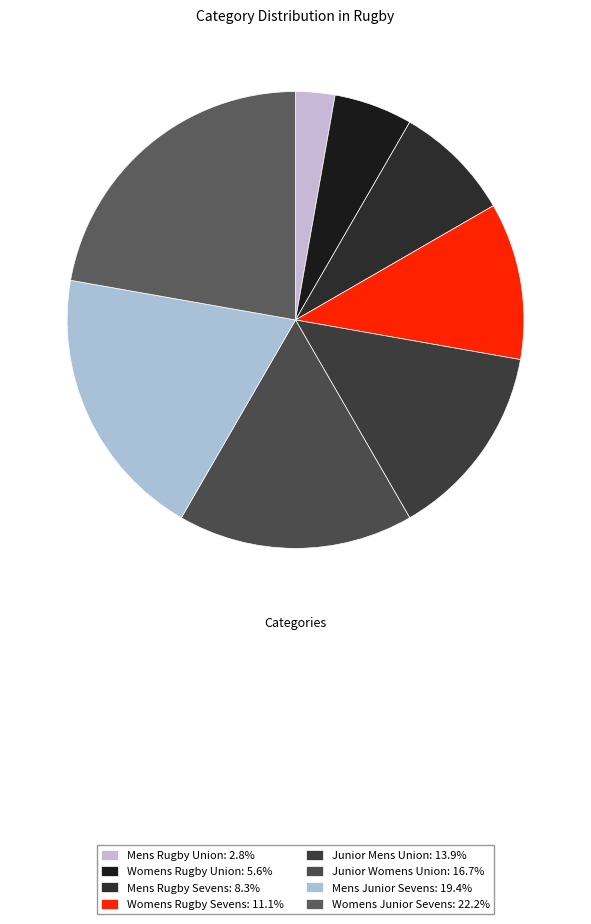

How many slices are in this pie chart?

8